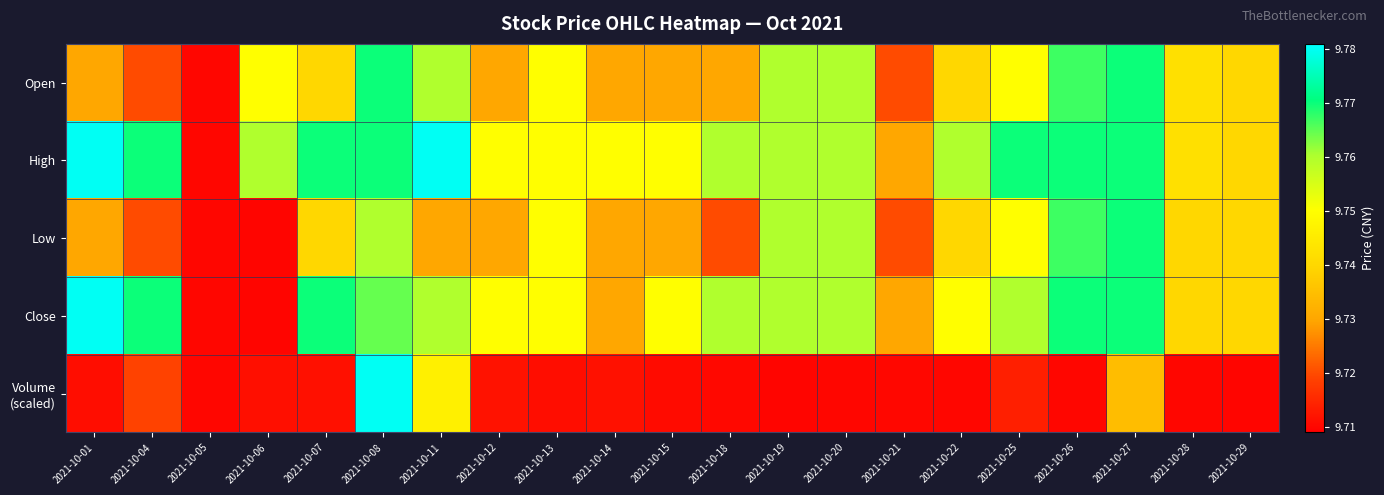

How many categories are shown in the chart?

21